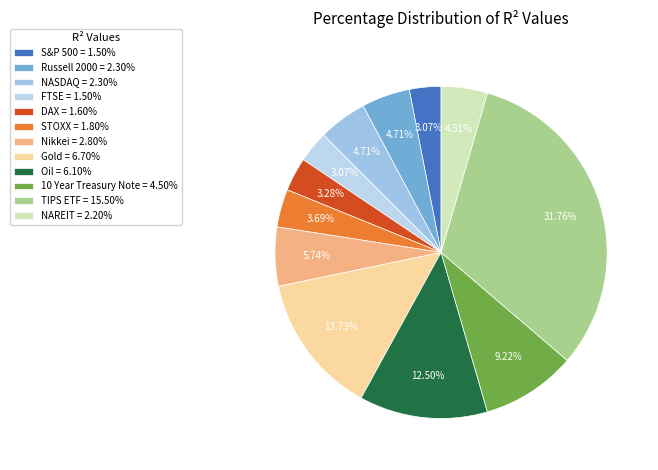

Is the sum of S&P 500 and 10 Year Treasury Note greater than half?

No